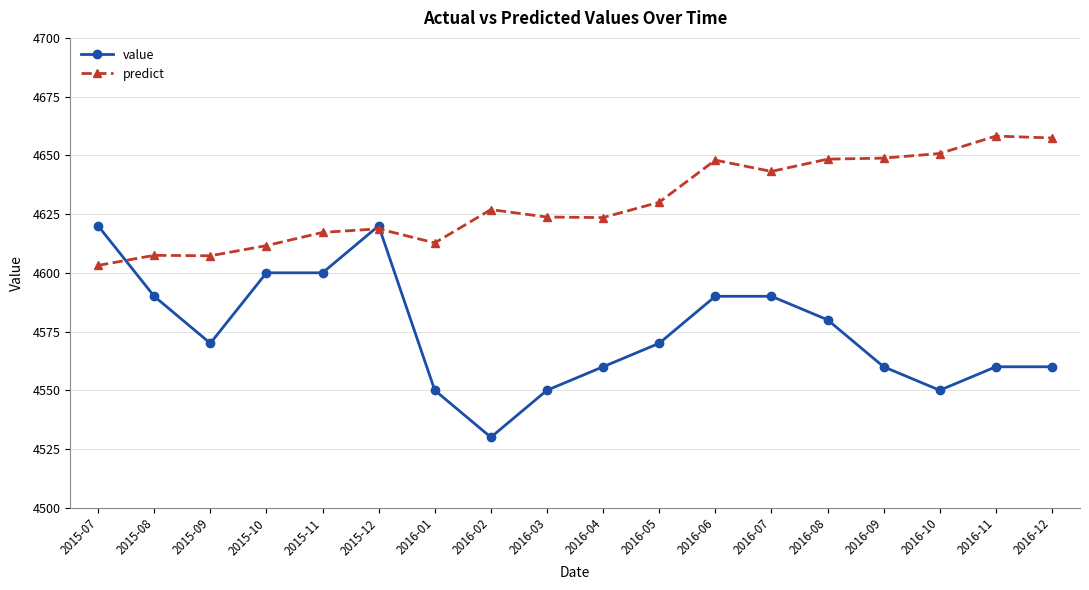

What is the minimum value for value?

4530.0